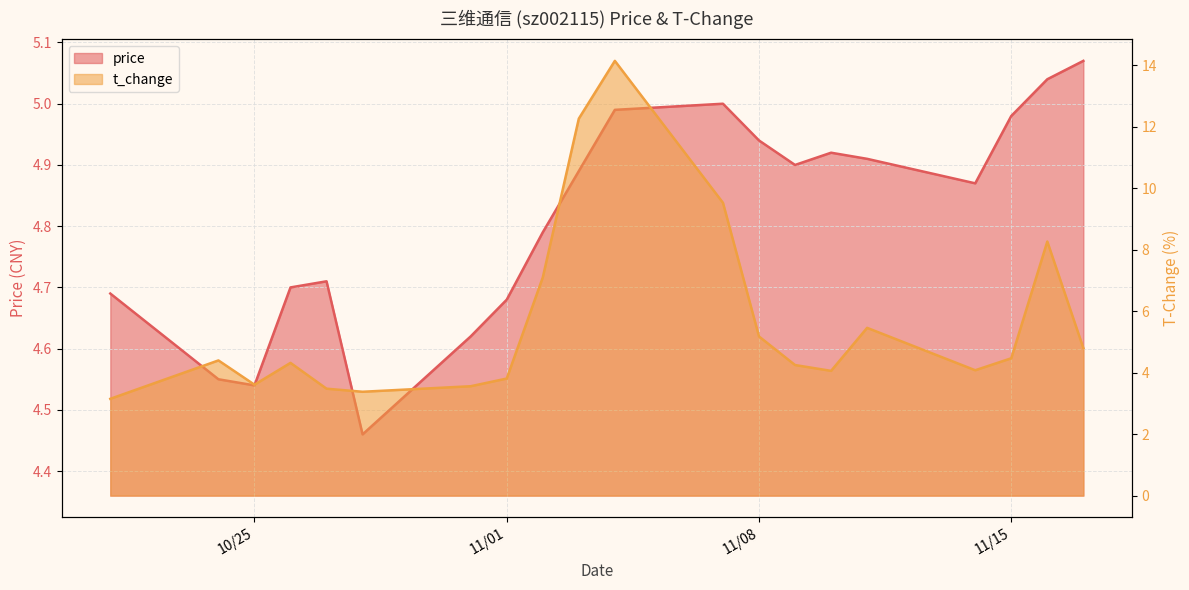

How many interior local valleys does the t_change series have?

4